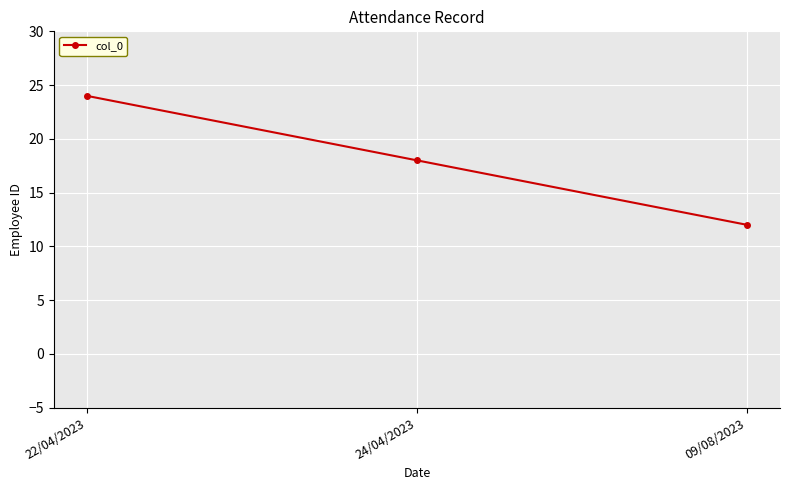

What is the greatest value displayed?

24